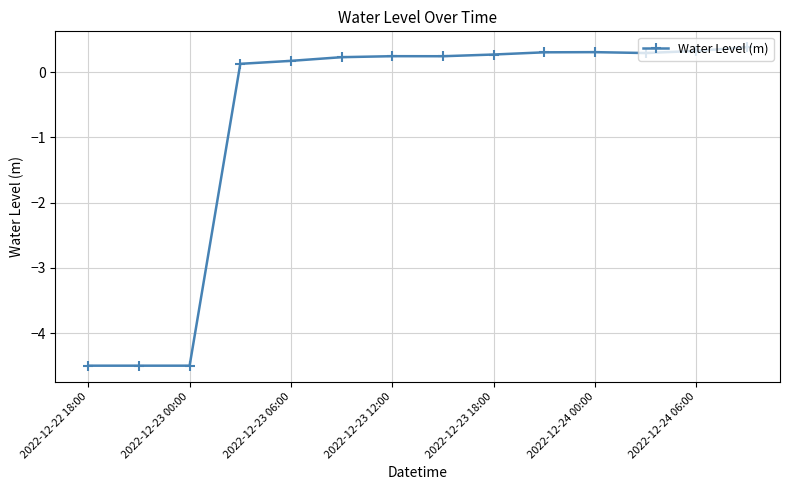

What is the value of the 13th point from the left?

0.3